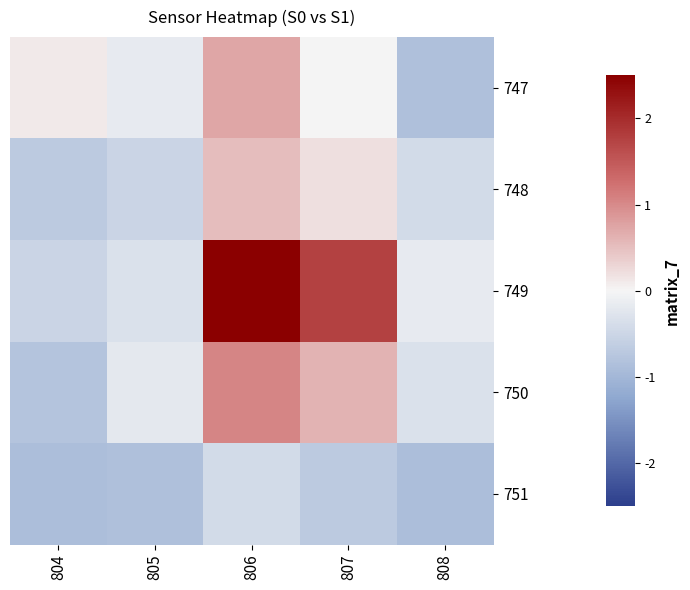

Reading left to right, extract all data points from this chart.

747: 804=0.1	805=-0.2	806=0.7	807=-0.0	808=-0.8
748: 804=-0.7	805=-0.5	806=0.5	807=0.2	808=-0.4
749: 804=-0.5	805=-0.3	806=3.7	807=1.8	808=-0.2
750: 804=-0.8	805=-0.2	806=1.0	807=0.6	808=-0.3
751: 804=-0.9	805=-0.8	806=-0.4	807=-0.7	808=-0.9